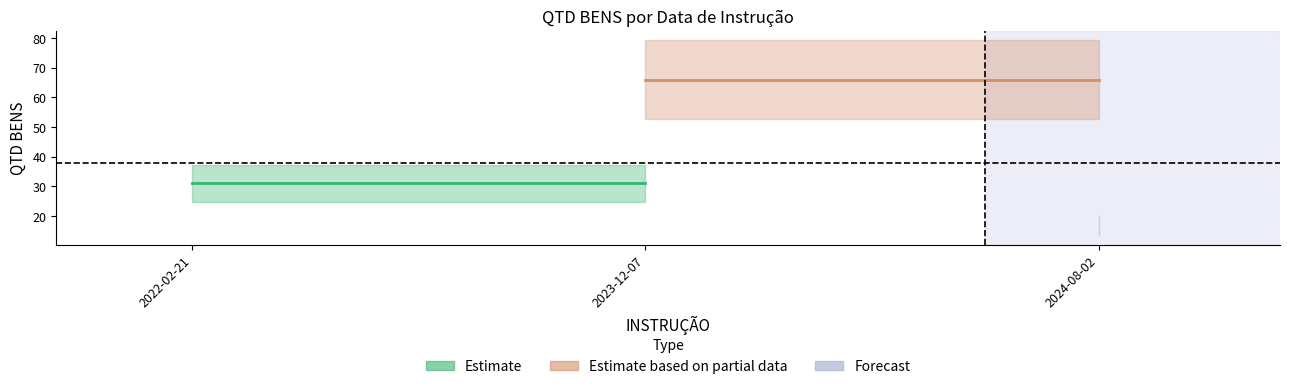

What is the minimum value shown in the chart?

31